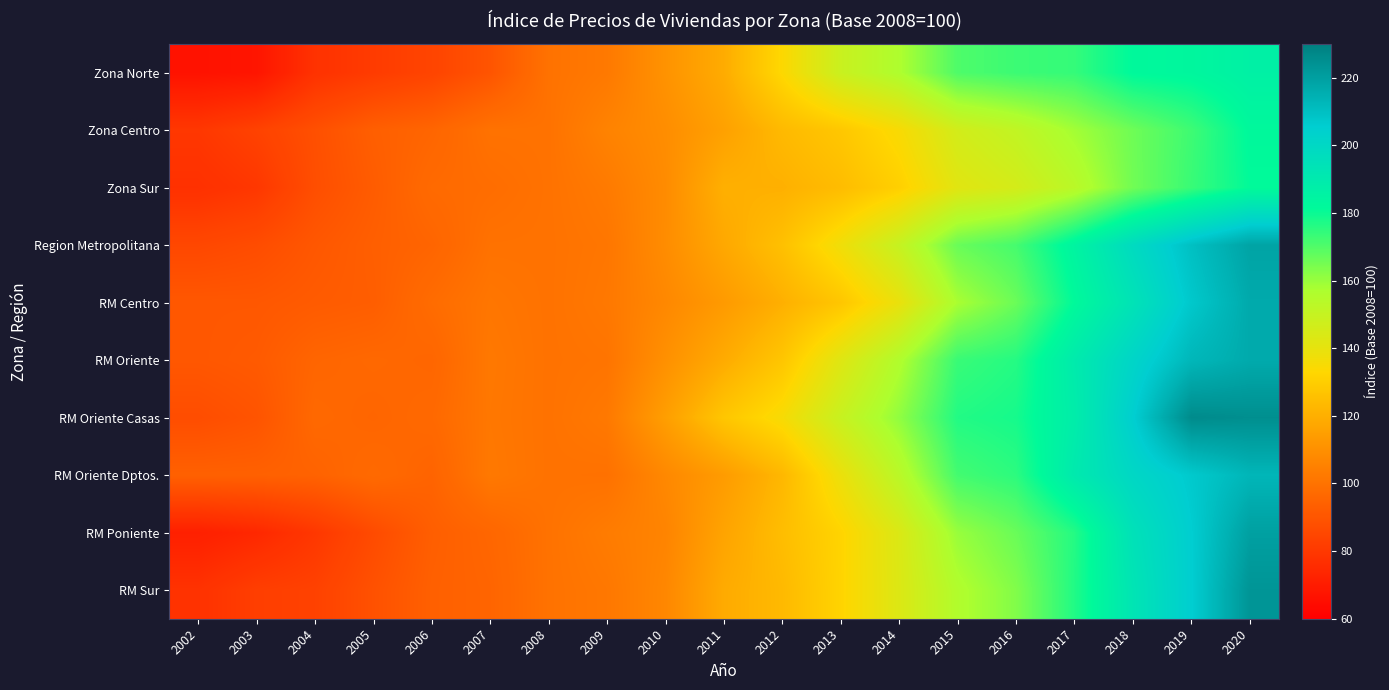

Reading left to right, list all the values displayed in this chart.

Zona Norte: 2002=66.8	2003=67.7	2004=77.8	2005=81.1	2006=84.2	2007=89.8	2008=100.0	2009=102.3	2010=110.8	2011=119.1	2012=133.5	2013=148.8	2014=156.6	2015=170.4	2016=173.0	2017=174.0	2018=181.9	2019=183.0	2020=186.2
Zona Centro: 2002=79.7	2003=83.4	2004=88.2	2005=93.3	2006=95.4	2007=100.0	2008=100.0	2009=105.5	2010=109.0	2011=115.5	2012=123.4	2013=127.9	2014=134.9	2015=146.2	2016=151.1	2017=158.5	2018=165.9	2019=172.6	2020=182.1
Zona Sur: 2002=77.2	2003=79.7	2004=87.7	2005=92.3	2006=97.3	2007=98.3	2008=100.0	2009=102.7	2010=108.4	2011=120.4	2012=120.4	2013=124.3	2014=130.7	2015=141.7	2016=145.7	2017=153.3	2018=165.5	2019=173.4	2020=181.2
Region Metropolitana: 2002=85.4	2003=87.1	2004=90.7	2005=93.3	2006=95.2	2007=99.9	2008=100.0	2009=101.4	2010=108.7	2011=117.9	2012=125.6	2013=137.3	2014=149.9	2015=166.7	2016=171.6	2017=184.4	2018=198.3	2019=209.8	2020=218.6
RM Centro: 2002=90.8	2003=90.8	2004=92.0	2005=92.9	2006=97.9	2007=101.3	2008=100.0	2009=102.0	2010=107.2	2011=113.3	2012=120.3	2013=127.5	2014=139.2	2015=157.6	2016=166.4	2017=181.6	2018=193.8	2019=207.2	2020=216.6
RM Oriente: 2002=90.7	2003=91.7	2004=95.4	2005=96.4	2006=95.6	2007=102.1	2008=100.0	2009=100.7	2010=110.0	2011=118.9	2012=127.4	2013=142.3	2014=155.9	2015=173.4	2016=176.2	2017=189.4	2018=201.5	2019=212.6	2020=216.5
RM Oriente Casas: 2002=87.3	2003=89.6	2004=96.6	2005=95.4	2006=96.8	2007=101.8	2008=100.0	2009=102.2	2010=114.7	2011=127.6	2012=135.4	2013=149.3	2014=161.1	2015=176.6	2016=178.3	2017=188.2	2018=205.0	2019=226.2	2020=225.1
RM Oriente Dptos.: 2002=93.9	2003=93.9	2004=94.5	2005=97.2	2006=94.8	2007=102.2	2008=100.0	2009=99.7	2010=107.3	2011=113.8	2012=122.7	2013=138.5	2014=153.2	2015=171.9	2016=175.2	2017=190.1	2018=200.3	2019=206.8	2020=212.9
RM Poniente: 2002=71.4	2003=74.2	2004=79.7	2005=86.6	2006=93.1	2007=95.8	2008=100.0	2009=103.2	2010=105.9	2011=116.5	2012=124.7	2013=132.1	2014=143.6	2015=160.1	2016=166.6	2017=176.3	2018=194.7	2019=205.4	2020=219.7
RM Sur: 2002=77.8	2003=82.1	2004=83.2	2005=88.7	2006=93.7	2007=95.1	2008=100.0	2009=101.8	2010=106.9	2011=118.8	2012=123.3	2013=132.0	2014=143.2	2015=155.8	2016=163.2	2017=176.7	2018=192.8	2019=205.3	2020=223.1